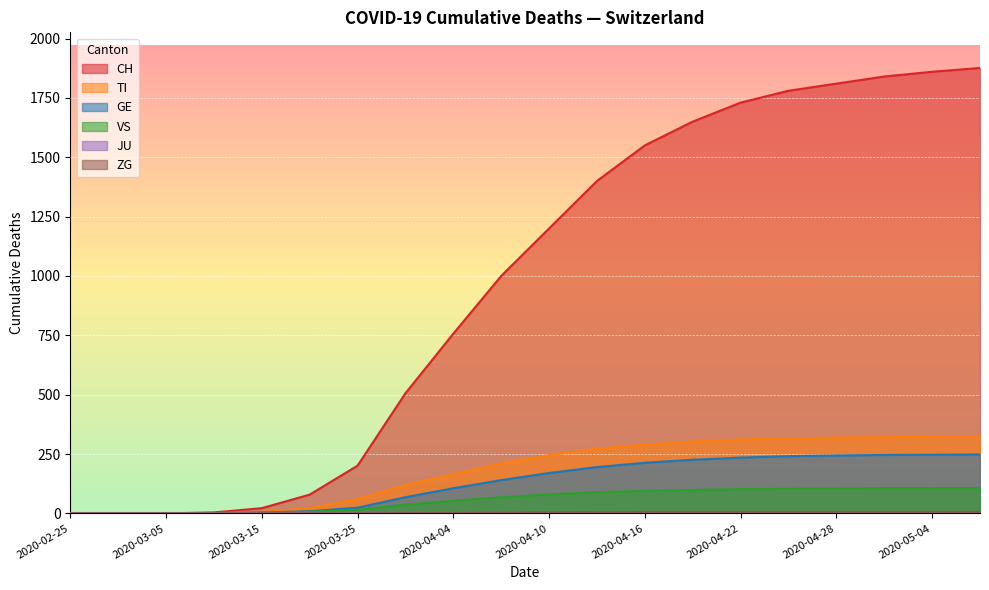

True or false: CH and GE intersect in this chart.

False